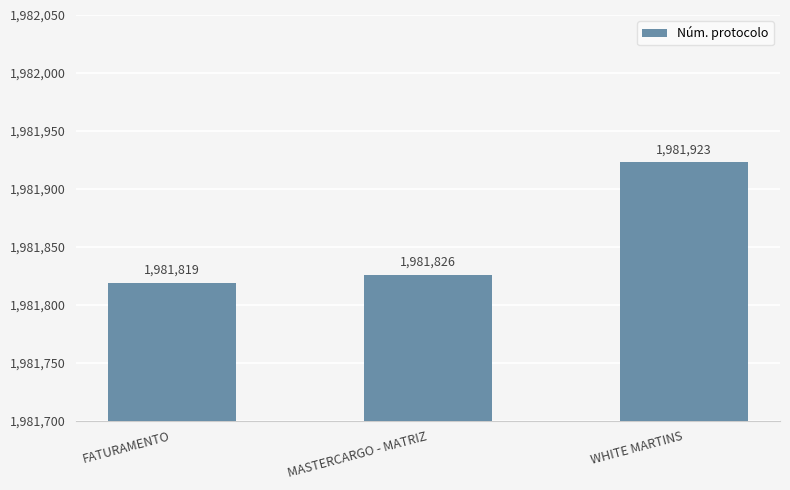

What position from the right is WHITE MARTINS?

1